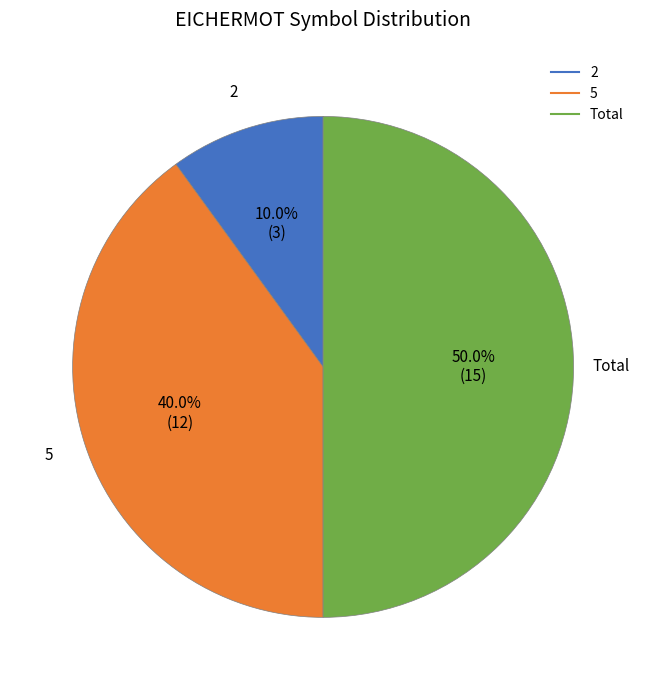

What is the smallest slice in the pie chart?

2